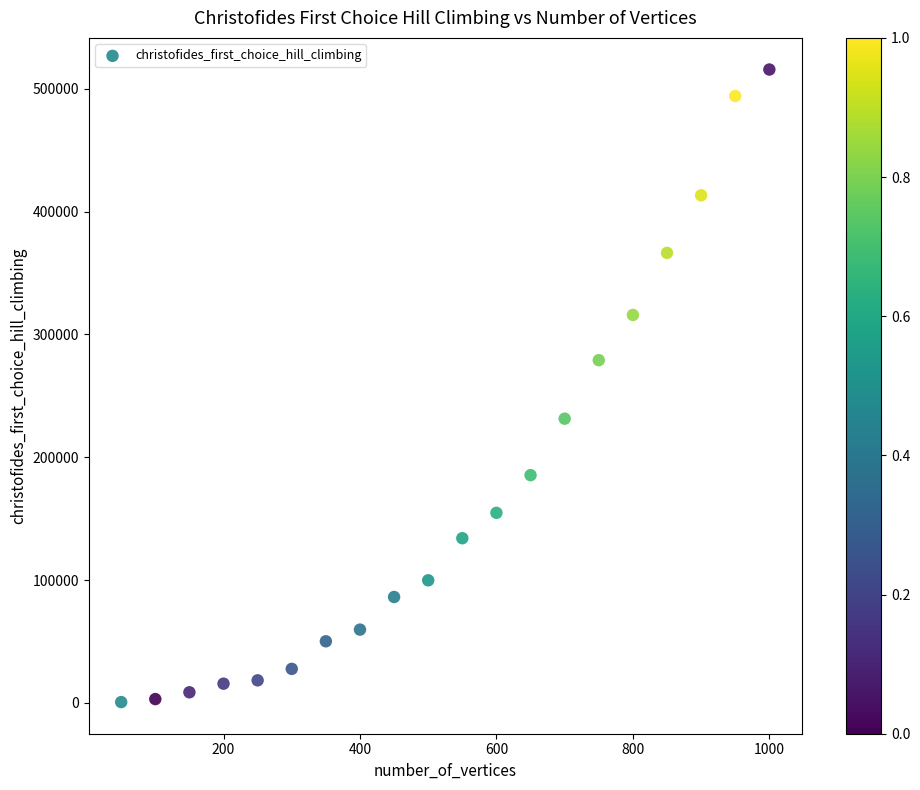

What is the range of Y values (max minus min)?

514927.9